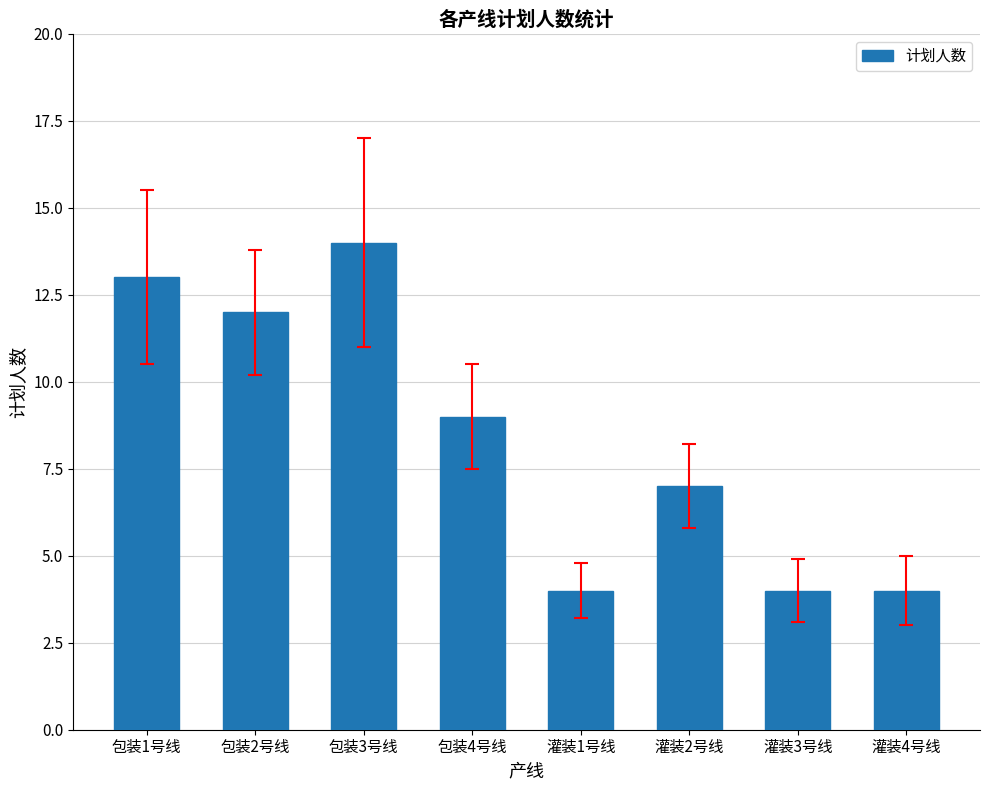

Reading left to right, what are all the values shown in this chart?

包装1号线=13	包装2号线=12	包装3号线=14	包装4号线=9	灌装1号线=4	灌装2号线=7	灌装3号线=4	灌装4号线=4